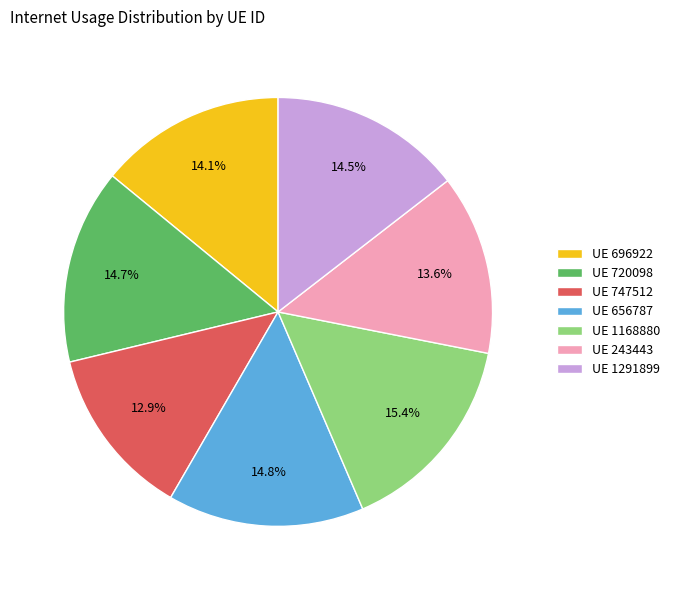

Is the sum of UE 696922 and UE 1168880 greater than half?

No